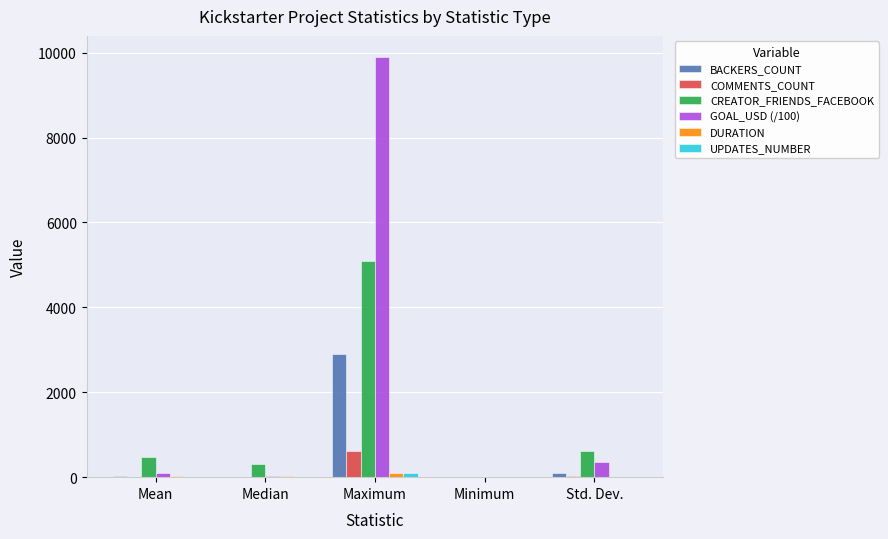

What is the difference between the UPDATES_NUMBER values at Median and Mean?

2.2